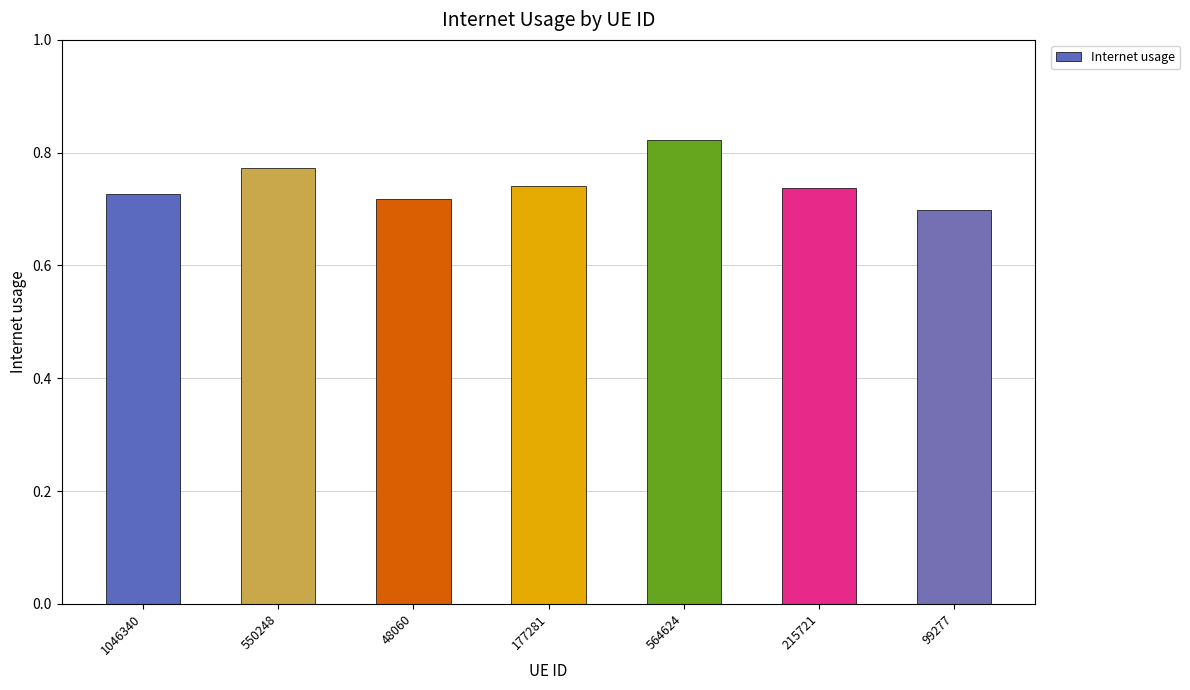

The chart shows a value of 0.4 at 550248. True or false?

False